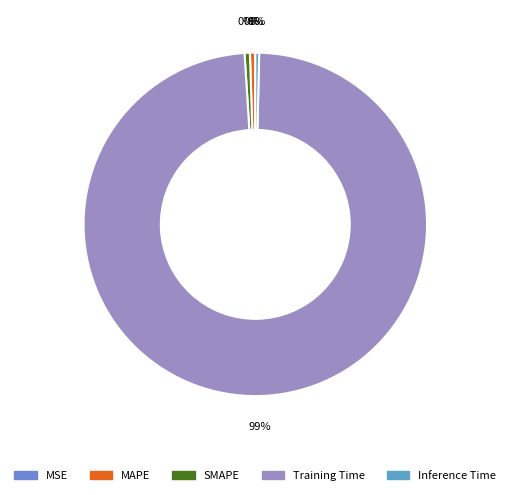

Is Training Time the majority of the pie?

Yes